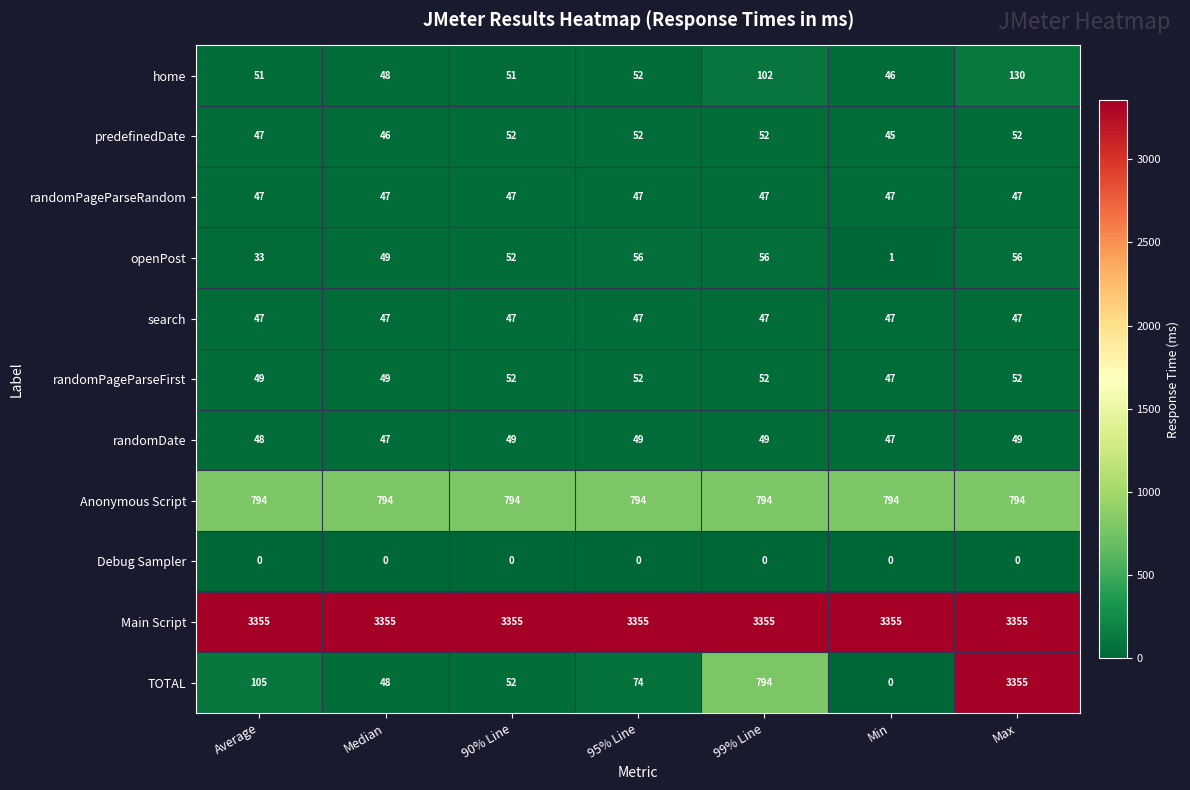

At which category is the sum across all series the highest?

Max